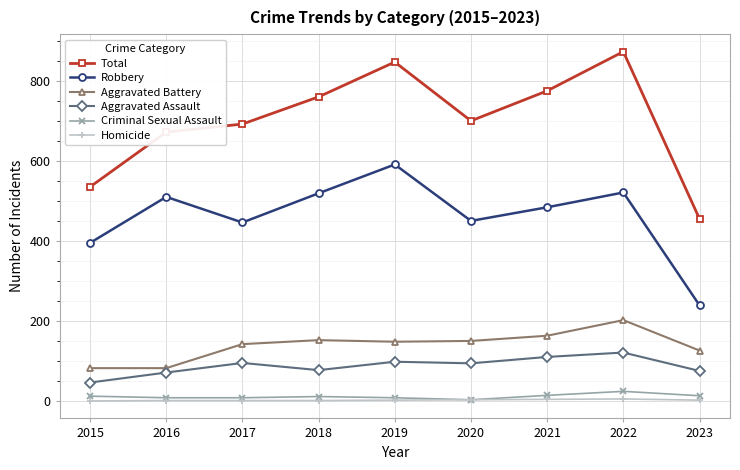

The Aggravated Battery series shows 202 at 2022. True or false?

True